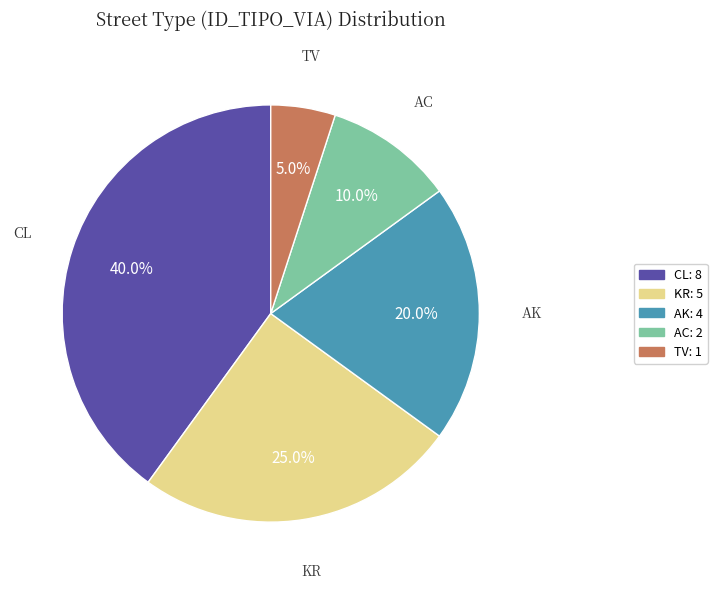

Is there a majority slice in this chart?

No